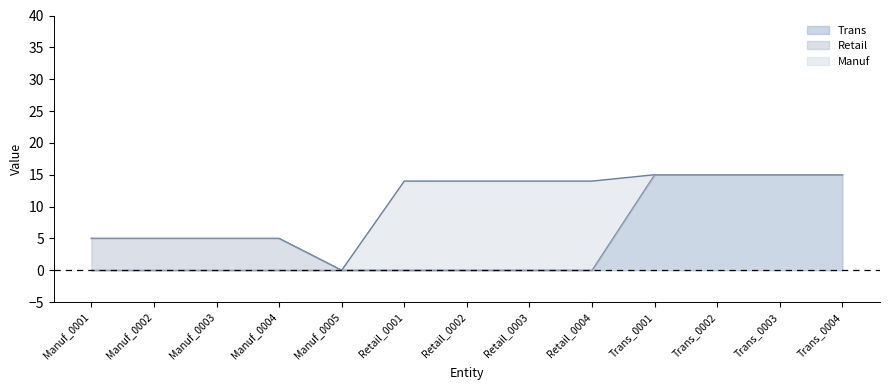

True or false: Trans has a value of 0 at Retail_0003.

True